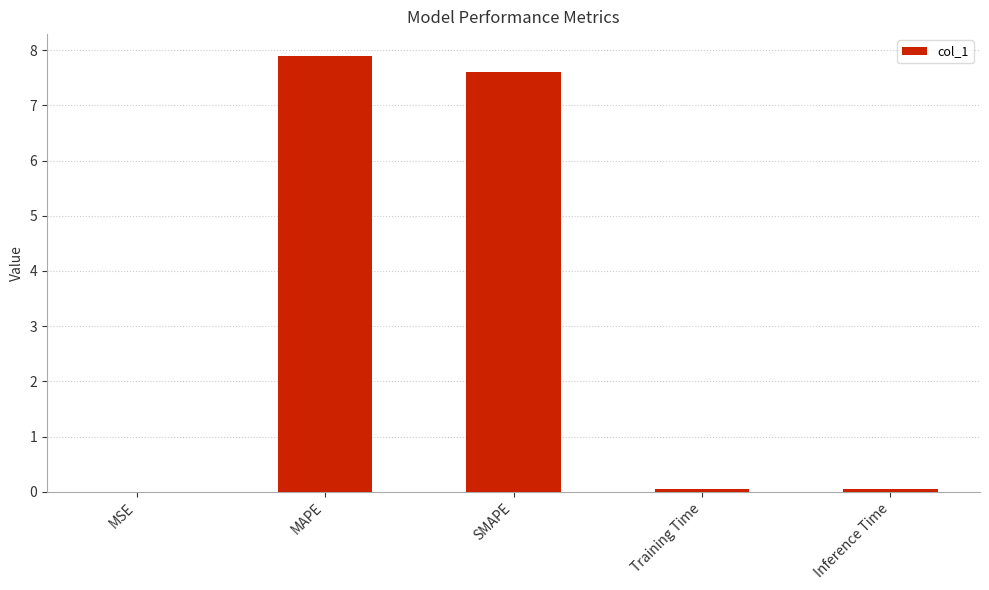

The chart shows a value of 3.4 at SMAPE. True or false?

False